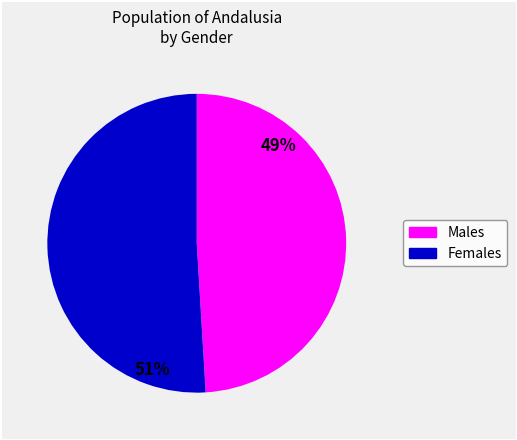

To the nearest percent, what is the average slice percentage?

50%